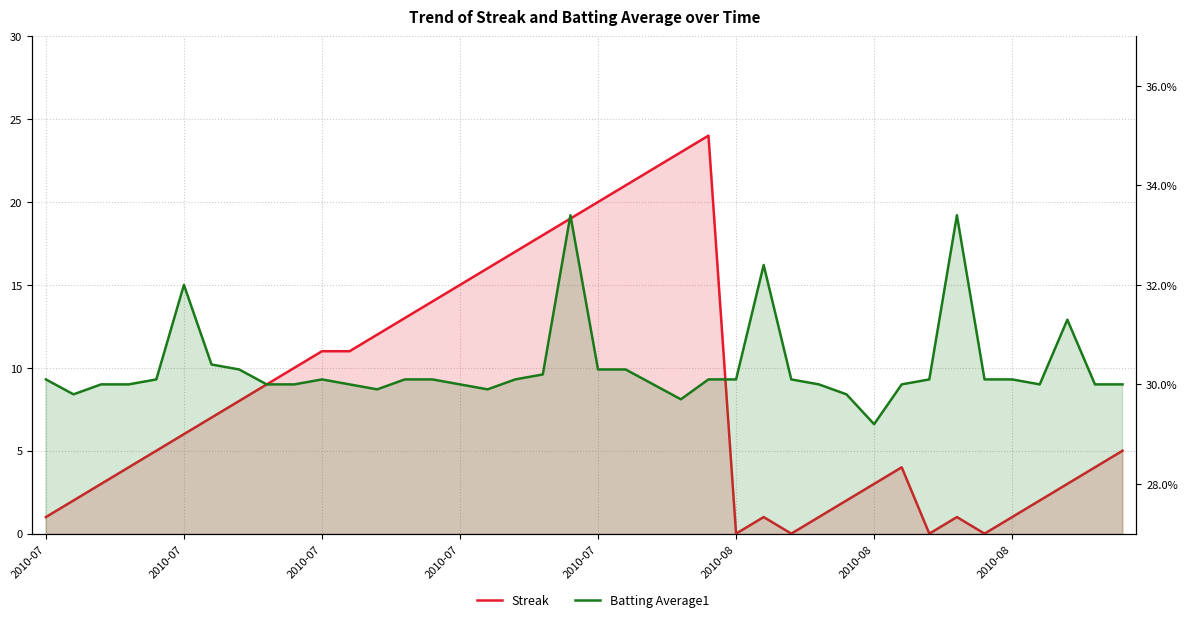

Does the chart display data point markers on the line(s)?

No